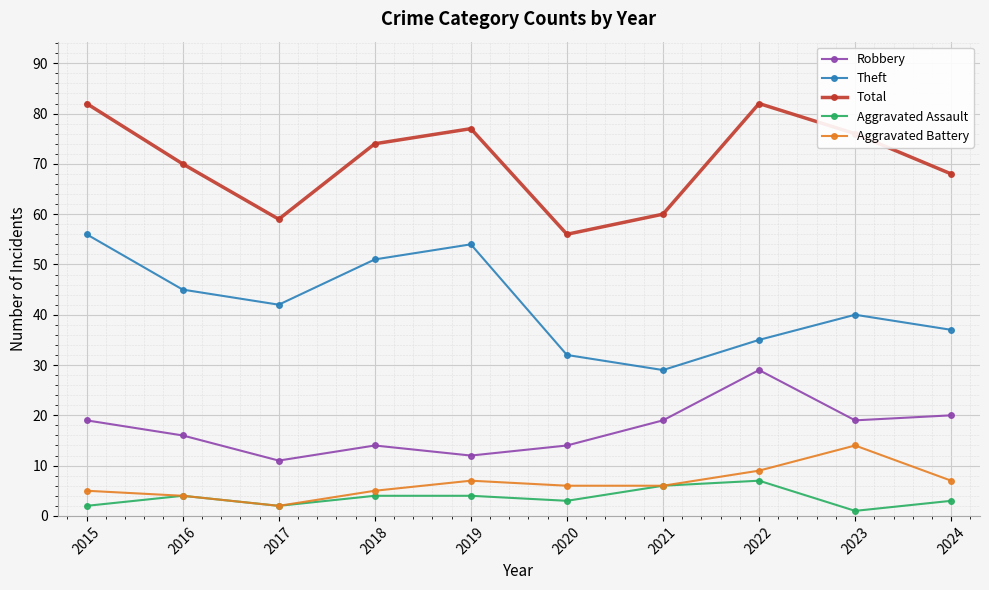

What is the sum of the Robbery values at 2018 and 2021?

33